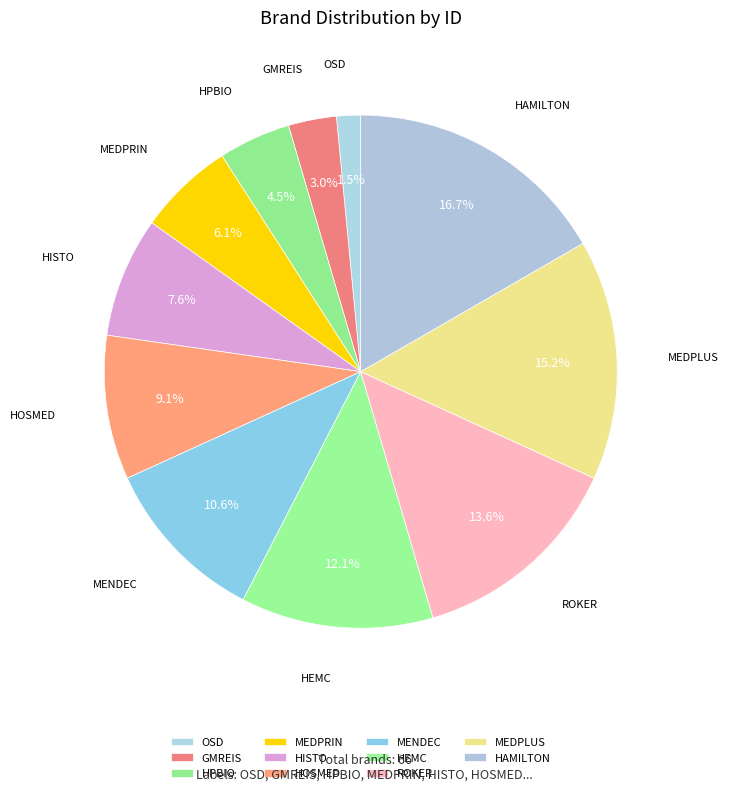

Between HPBIO and HAMILTON, which is larger?

HAMILTON